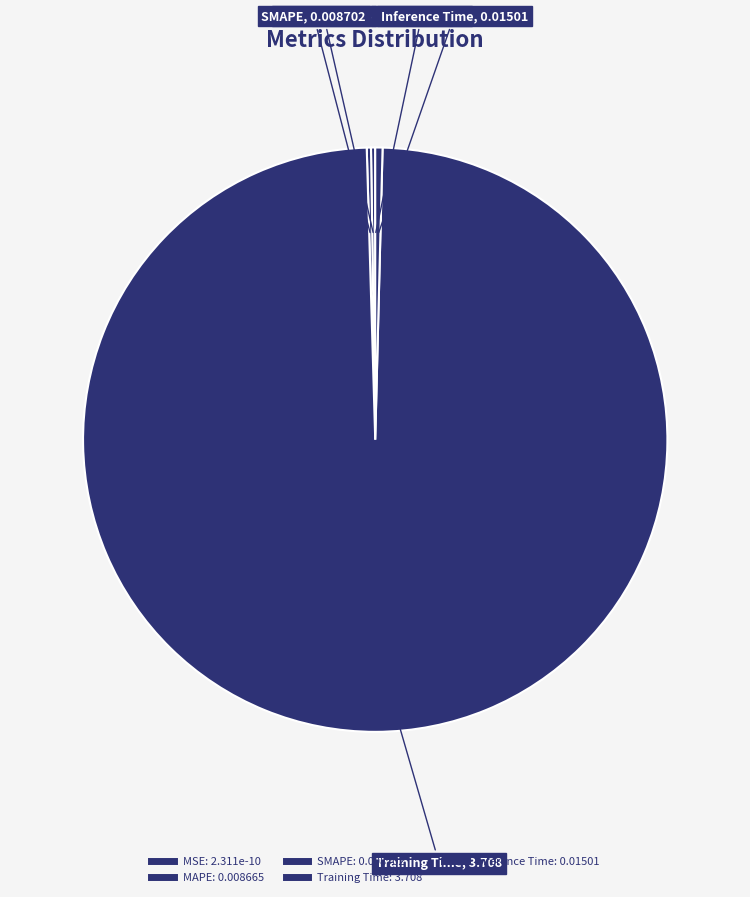

True or false: Training Time accounts for 90% of the total.

False